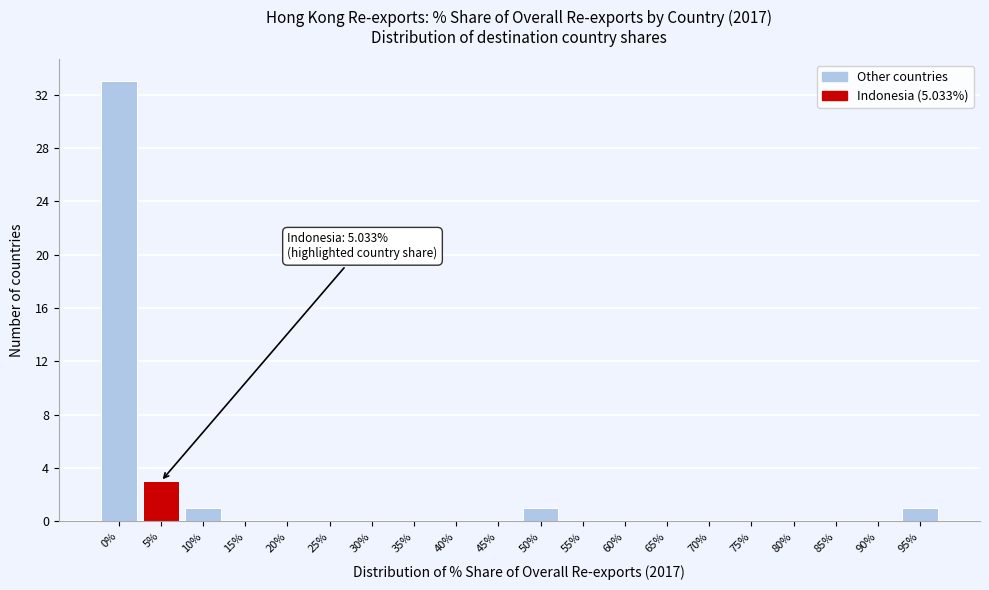

Reading right to left, list all the values displayed in this chart.

95%=1	90%=0	85%=0	80%=0	75%=0	70%=0	65%=0	60%=0	55%=0	50%=1	45%=0	40%=0	35%=0	30%=0	25%=0	20%=0	15%=0	10%=1	5%=3	0%=33